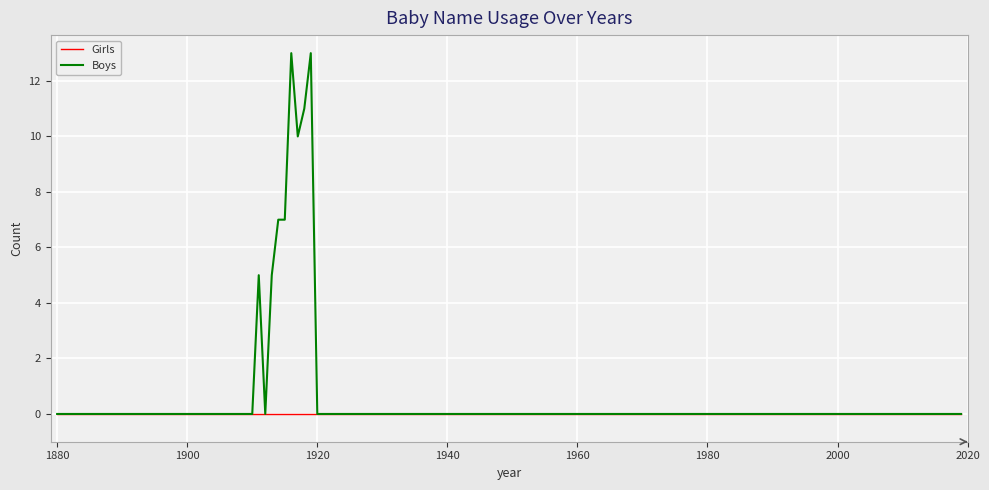

What is the maximum value for Boys?

13